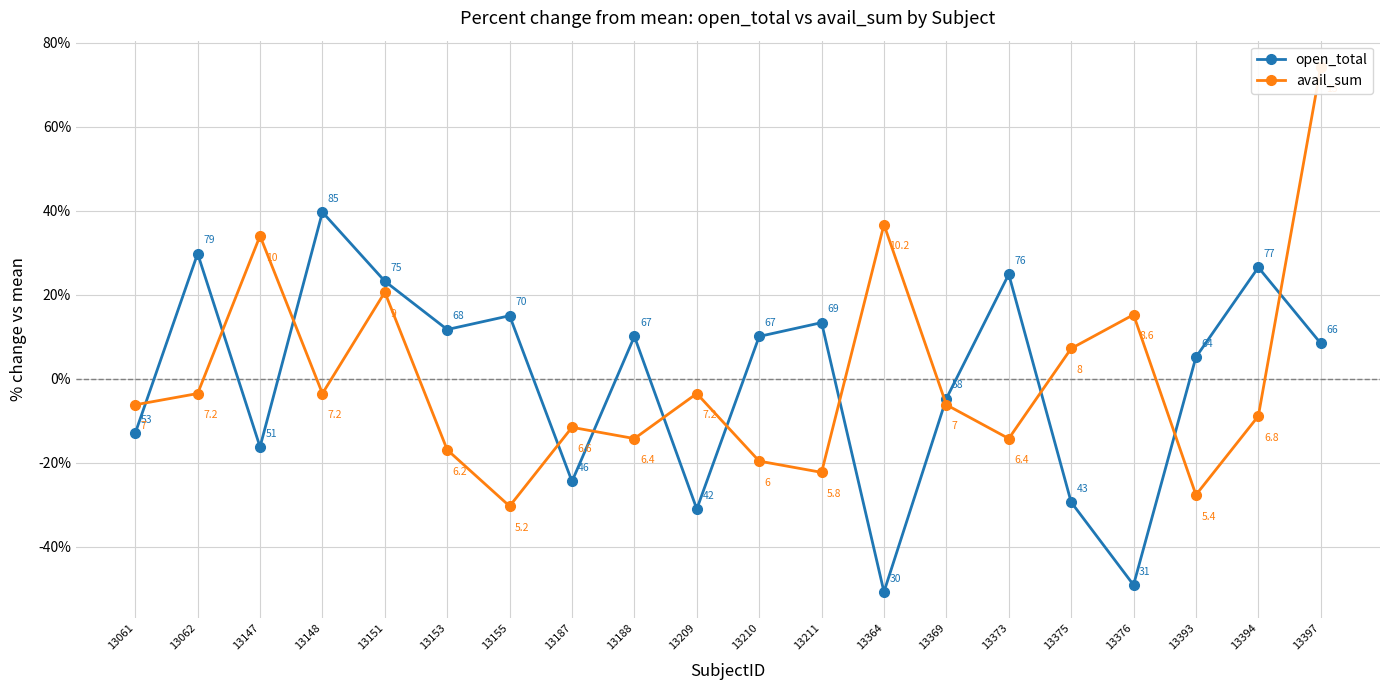

At which label is avail_sum closest to 21?

13151